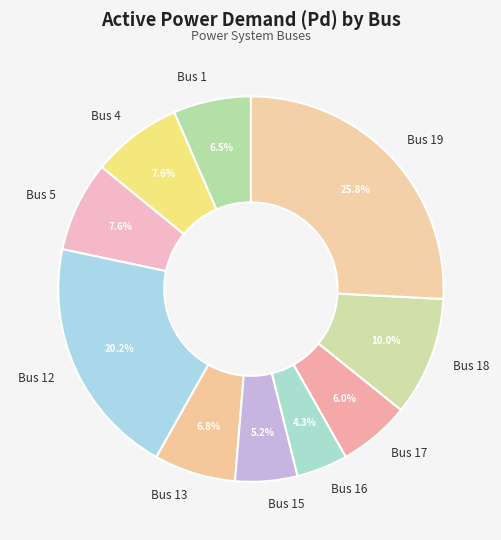

To the nearest percent, what is the difference between the Bus 4 and Bus 18 slice percentages?

2%